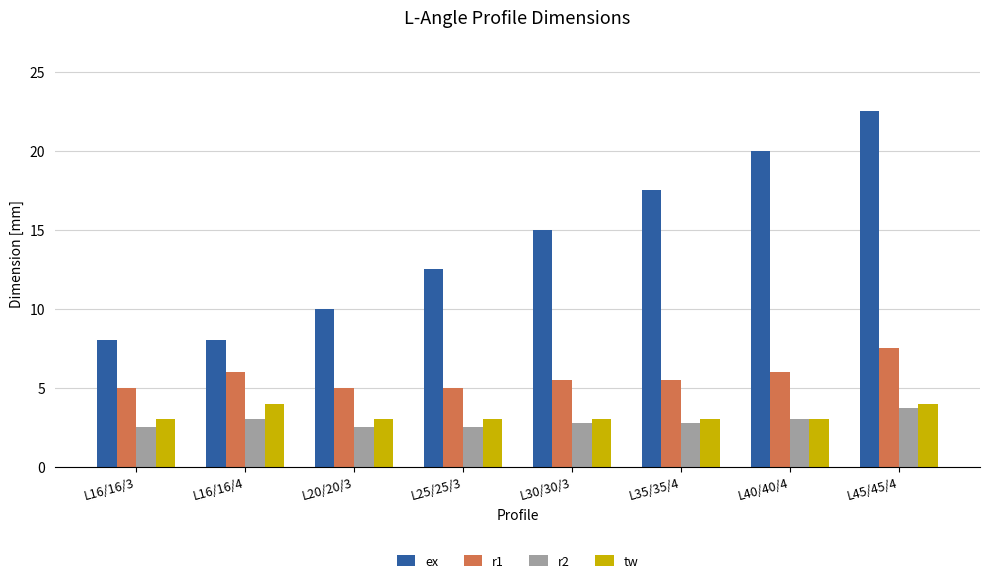

What is the sum of all r1 values?

45.5